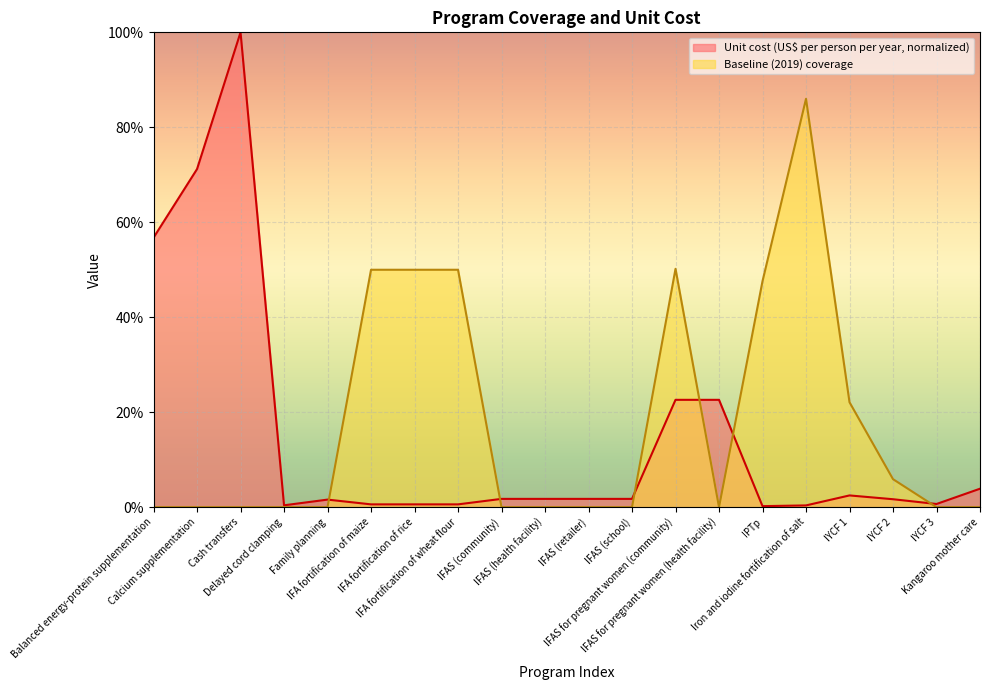

The Unit cost (US$ per person per year) series shows 0.0 at Family planning. True or false?

False